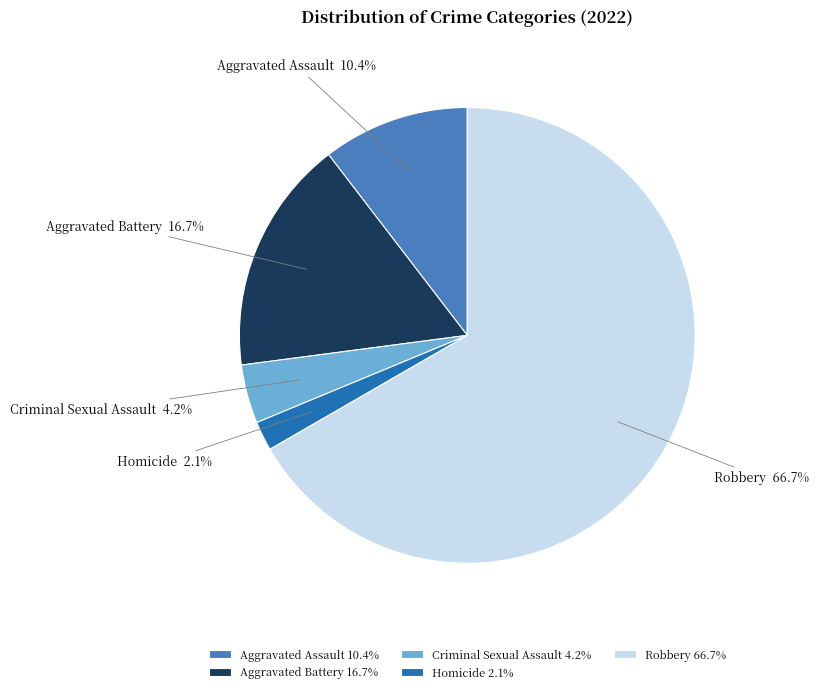

Which category has the biggest portion of the pie?

Robbery